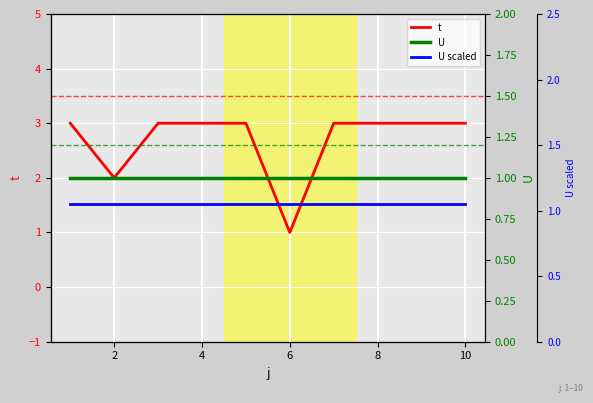

Count the number of data series in this chart.

3